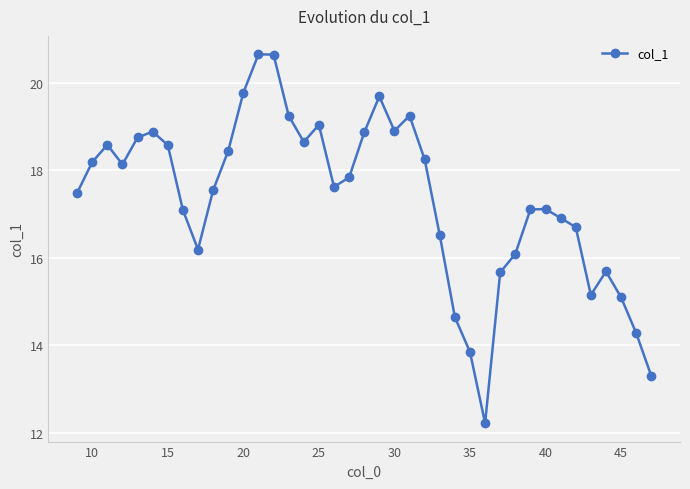

What is the maximum value shown in the chart?

20.6